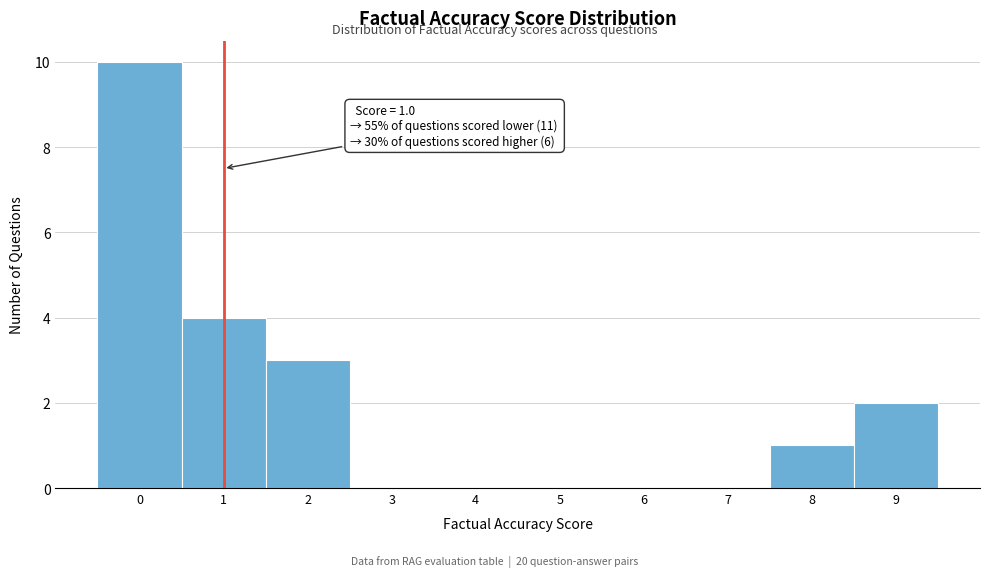

Which range on the x-axis has the tallest bar?

-0.5 to 0.5